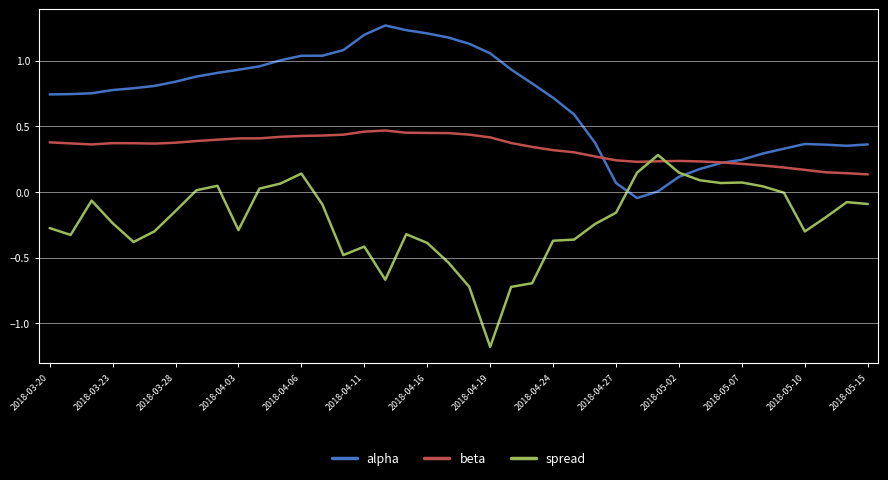

True or false: spread and alpha intersect in this chart.

True